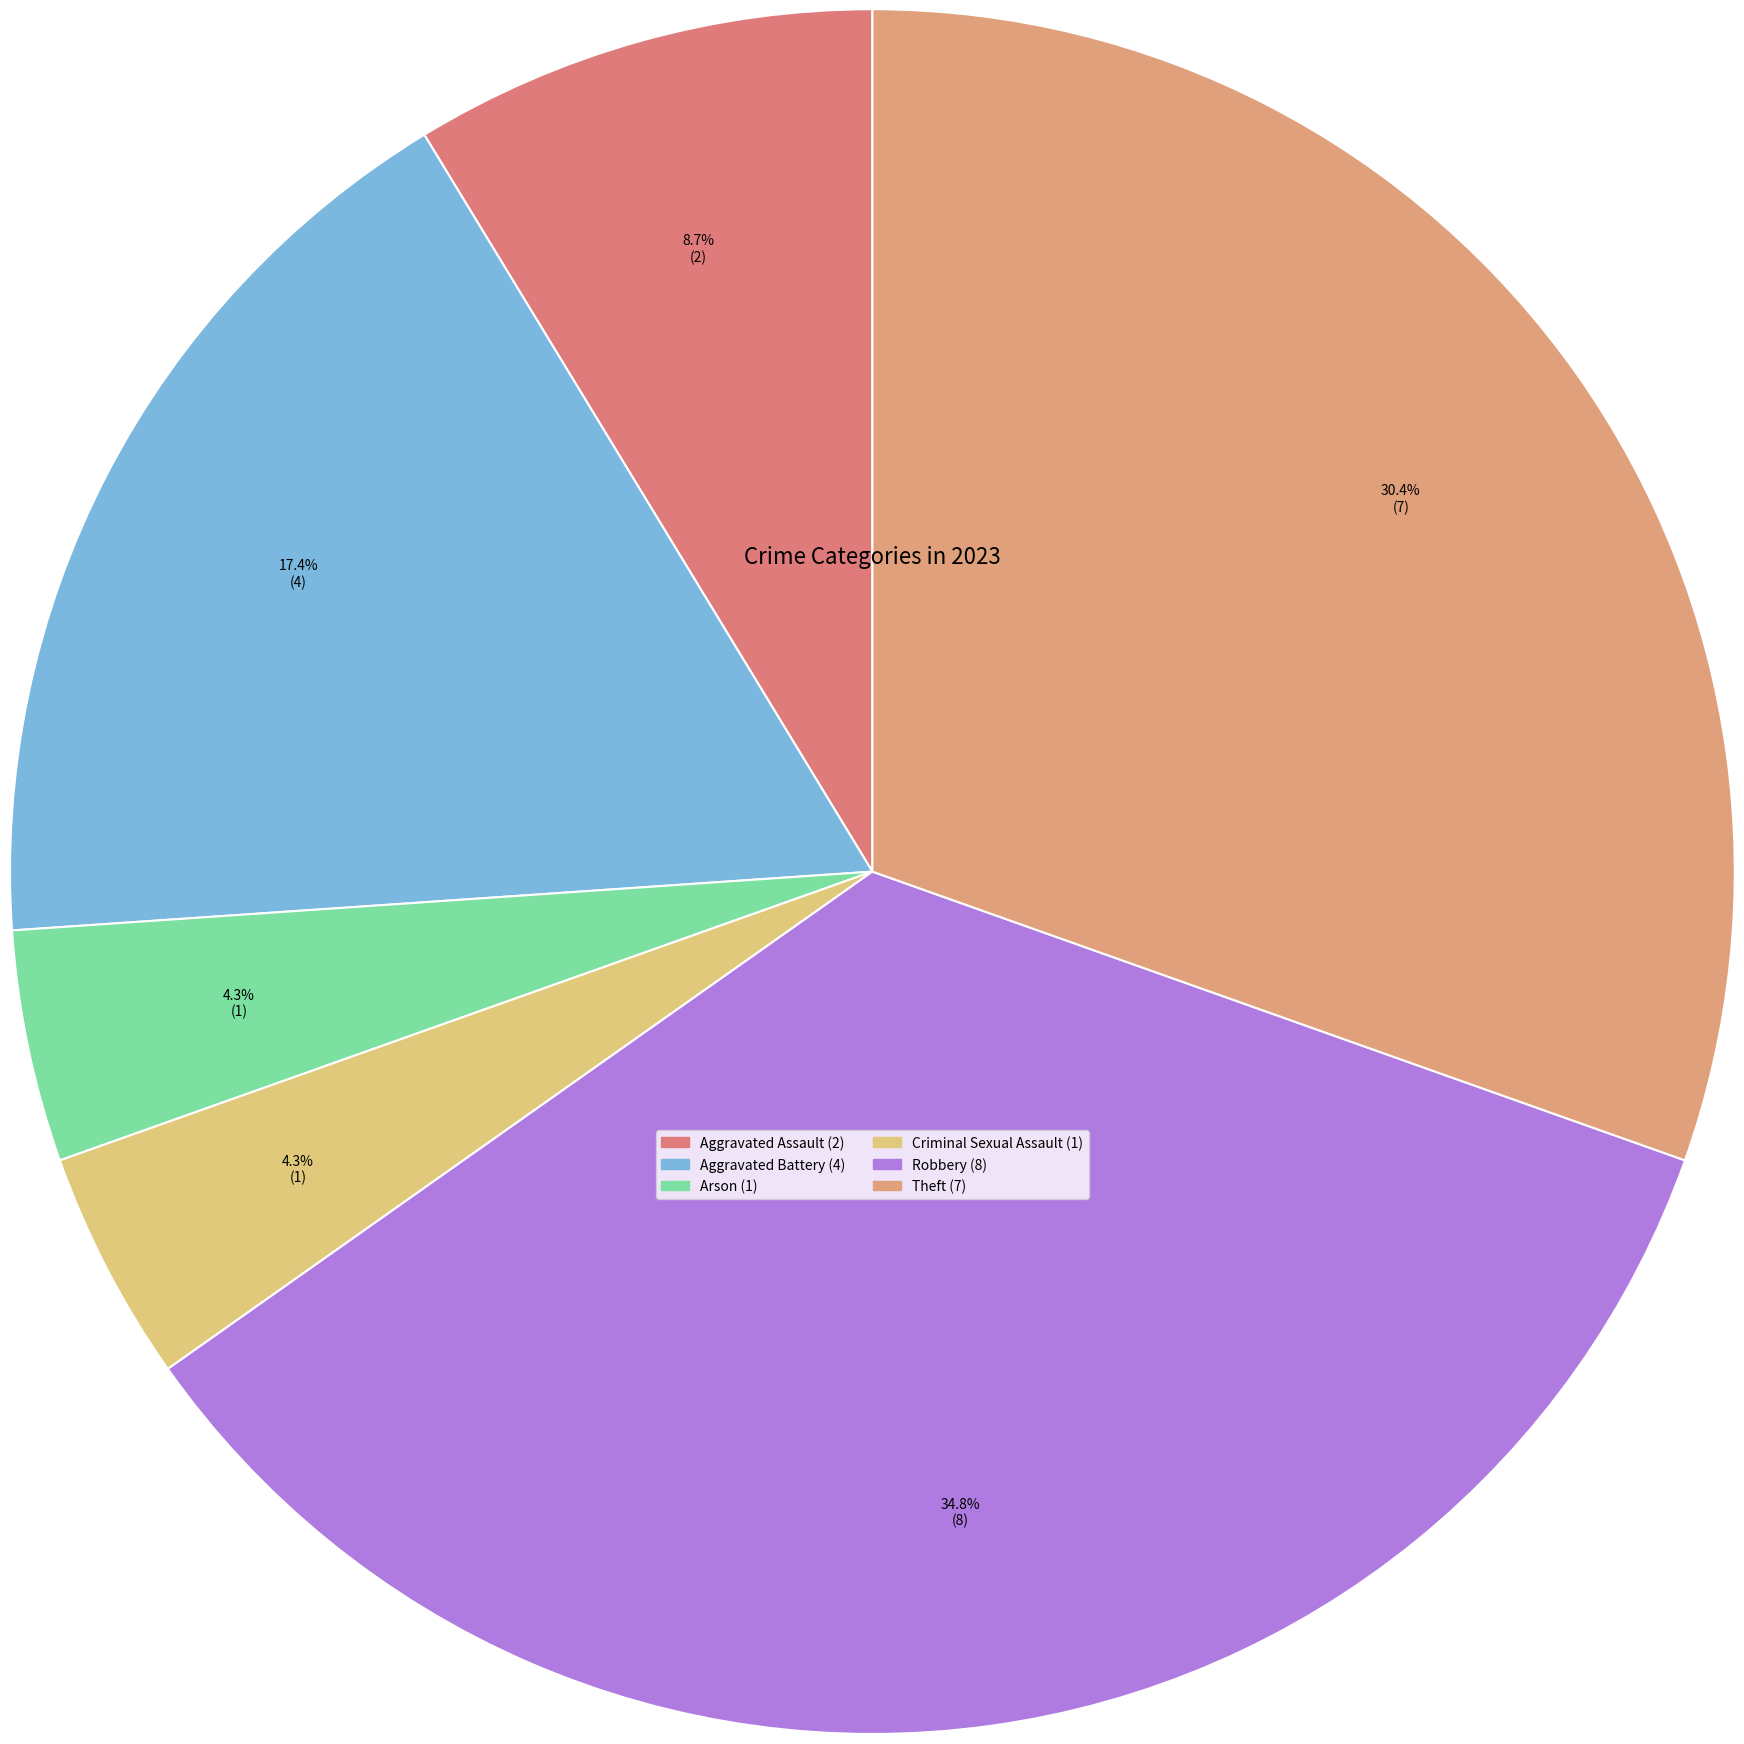

To the nearest percent, what is the average slice percentage?

17%